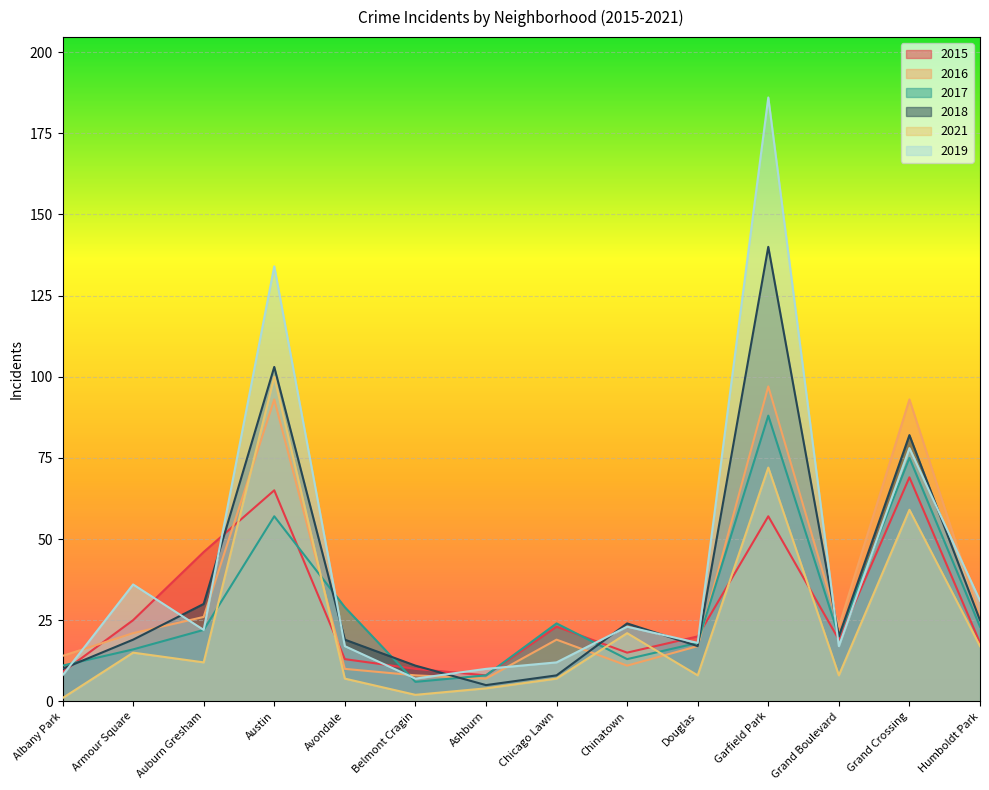

True or false: 2016 has more than 1 interior local peaks.

True